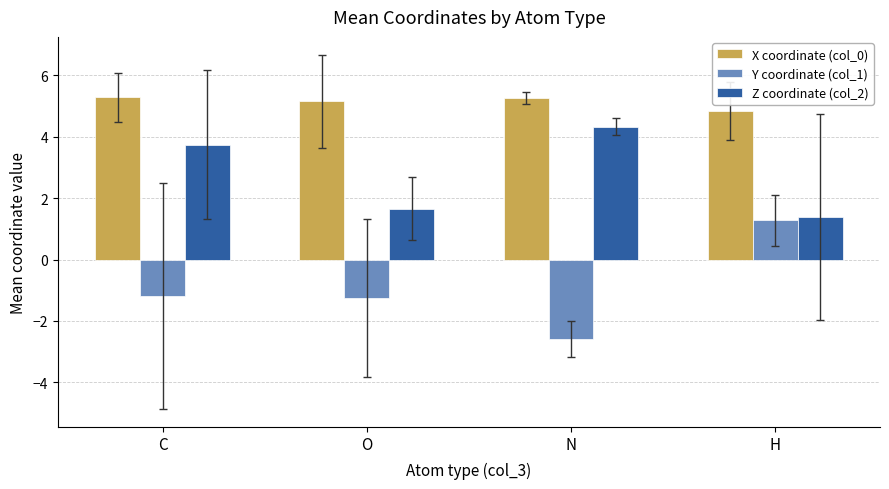

What is the sum of the X coordinate (col_0) values at C and H?

10.1